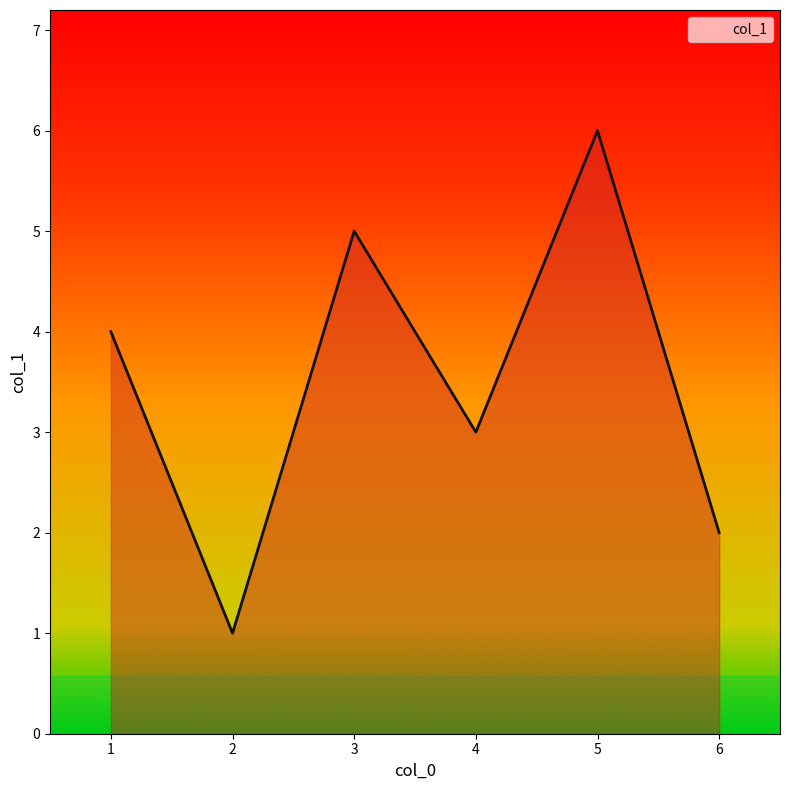

What is the change in value from 2 to 5?

+5